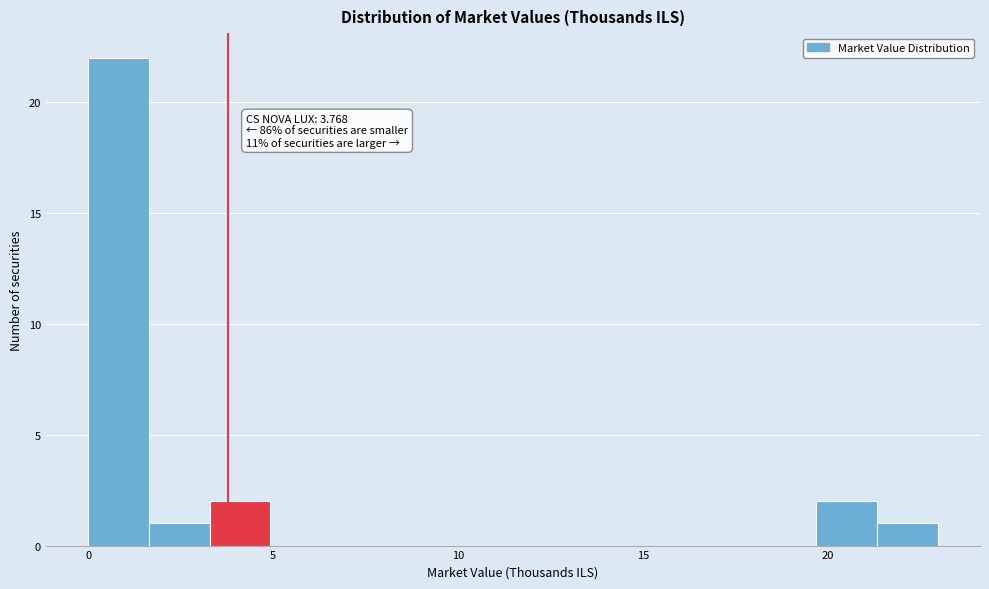

Around what value on the x-axis is the tallest bar? Give the approximate position of its centre, as read against the axis.

1.0